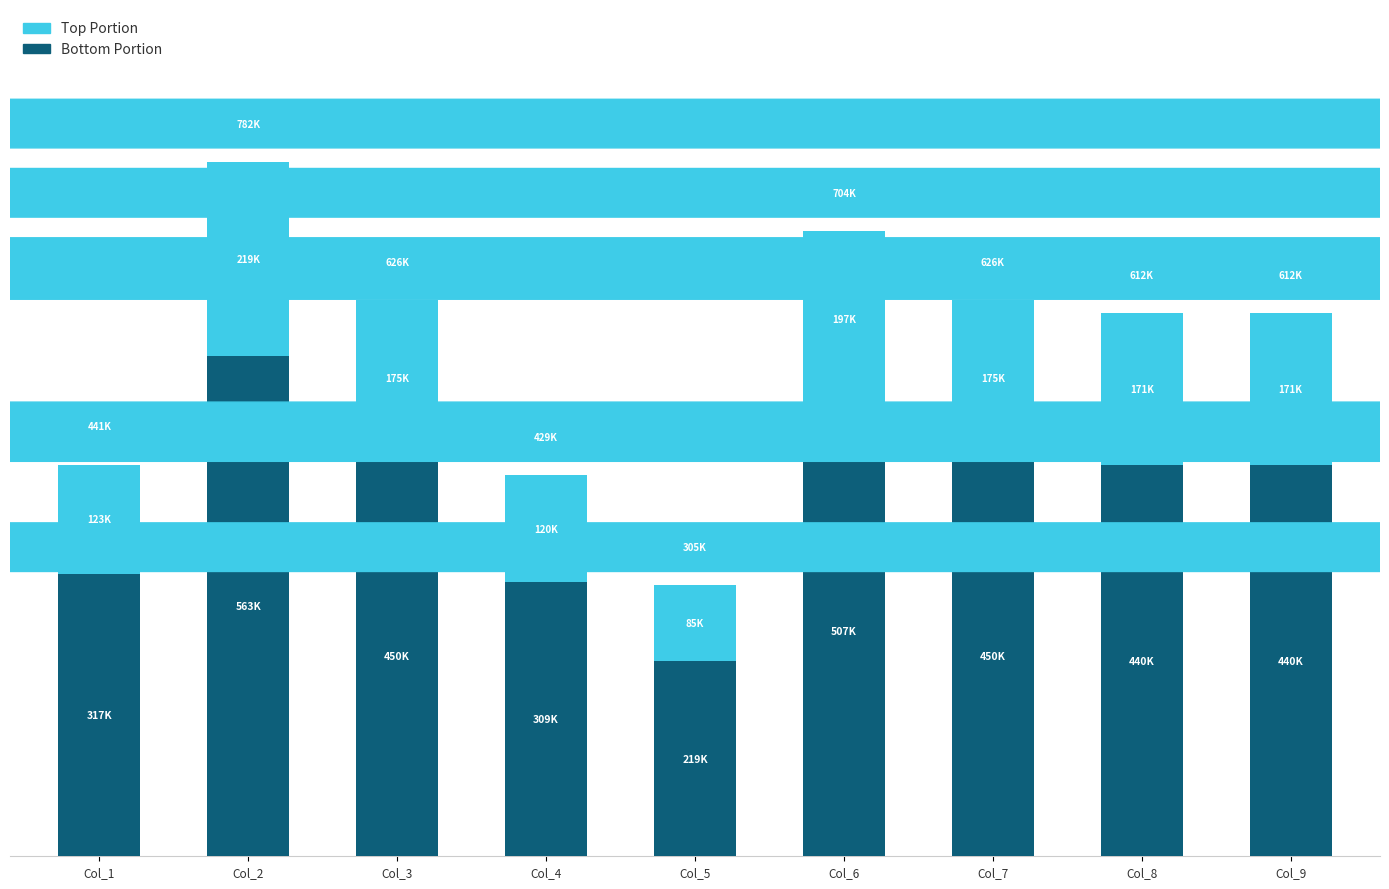

At how many categories does at least one series exceed 357641?

6